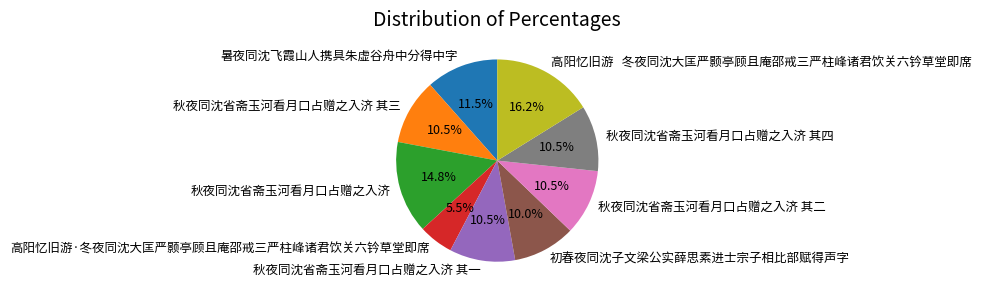

Is 秋夜同沈省斋玉河看月口占赠之入济 其四 the majority of the pie?

No